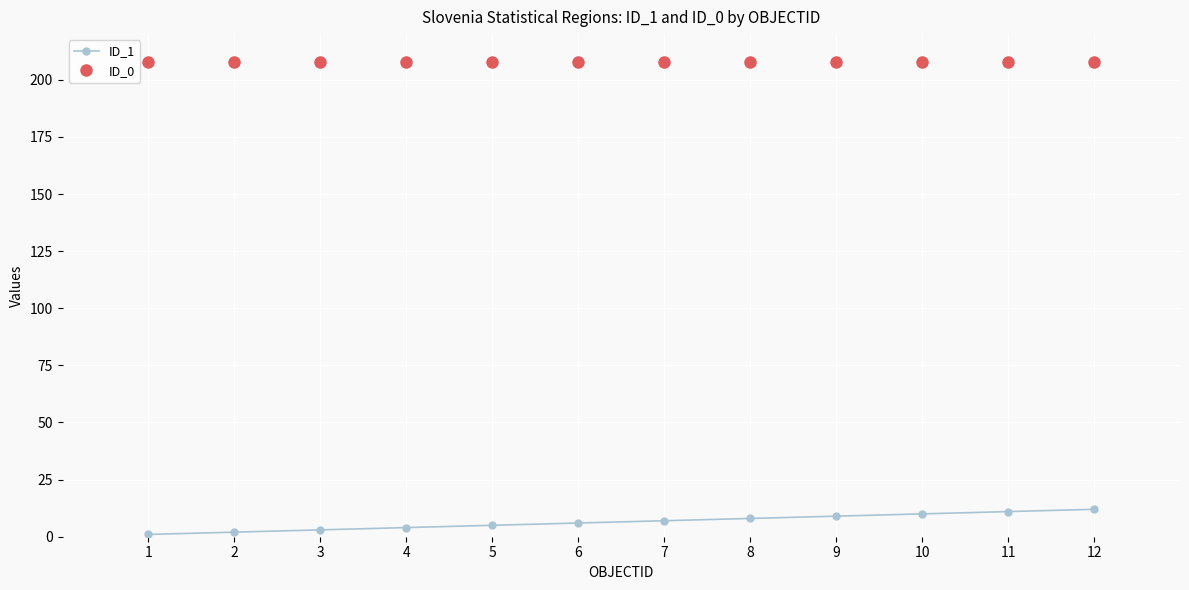

List the series in order of their peak value, highest first.

ID_0, ID_1